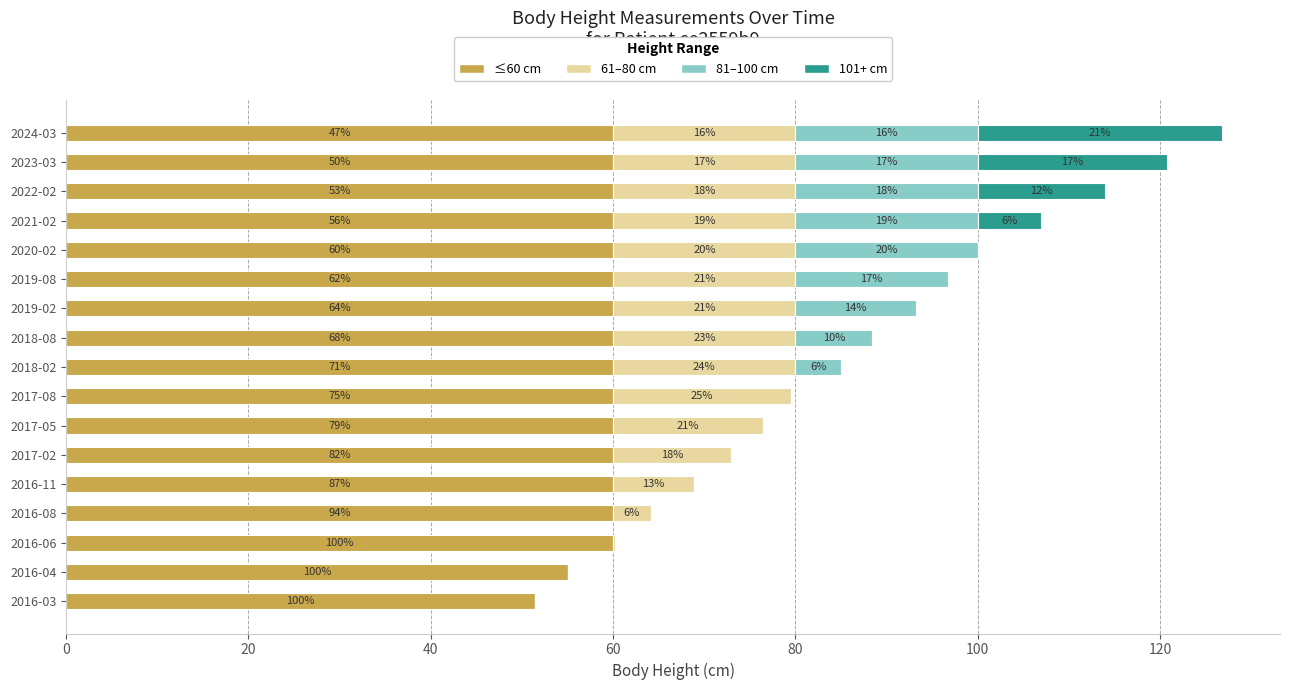

What is the difference between the maximum and minimum values in the 81–100 cm series?

20.0